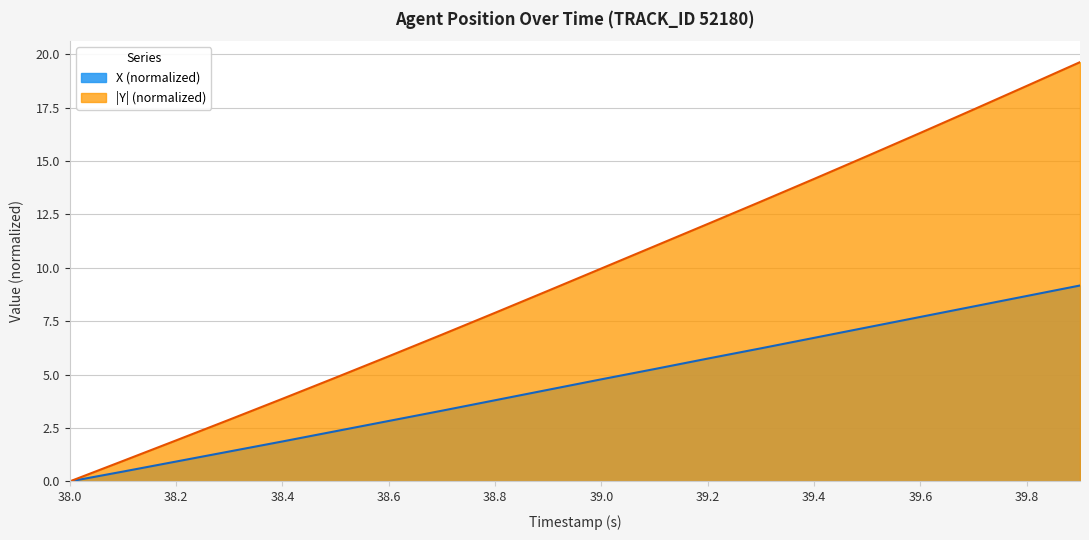

At 39.7, list the series in order from smallest to largest.

X, Y